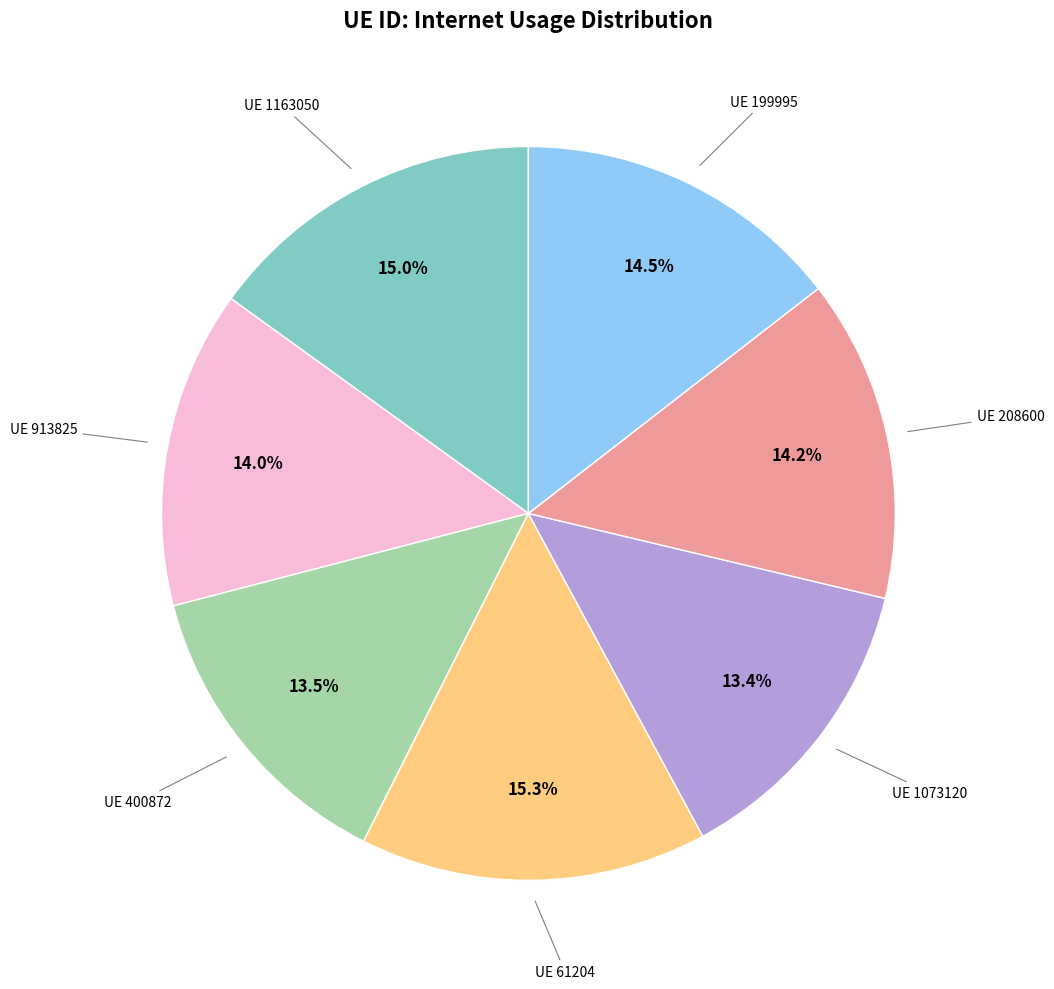

Is there a majority slice in this chart?

No